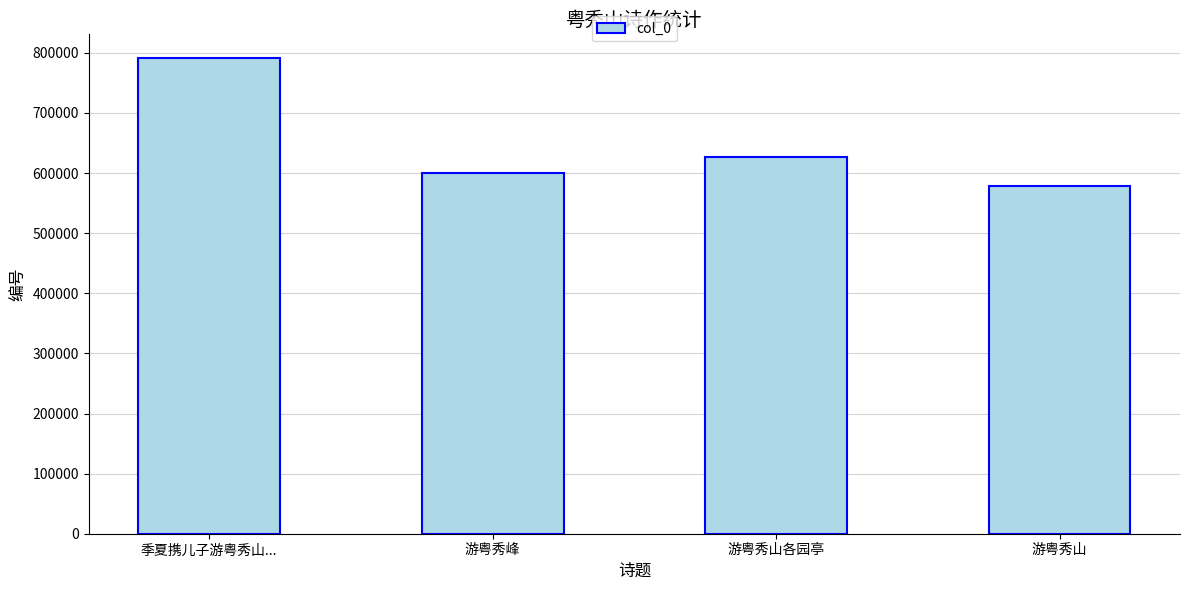

Does the chart contain stacked bars?

No